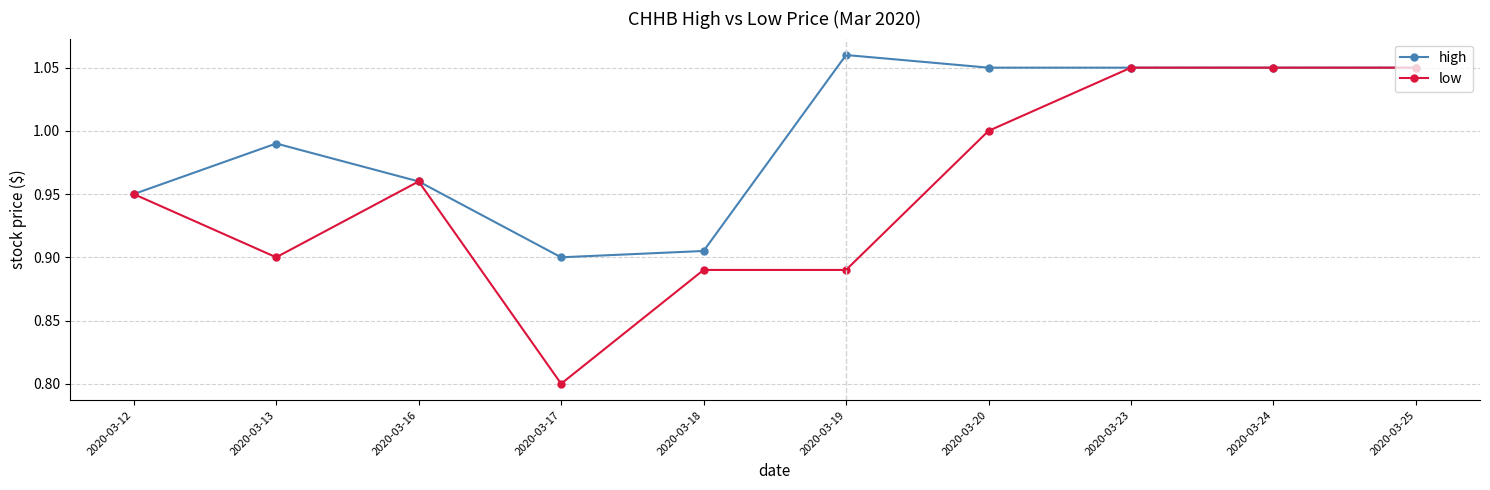

How many data points does each series have?

10